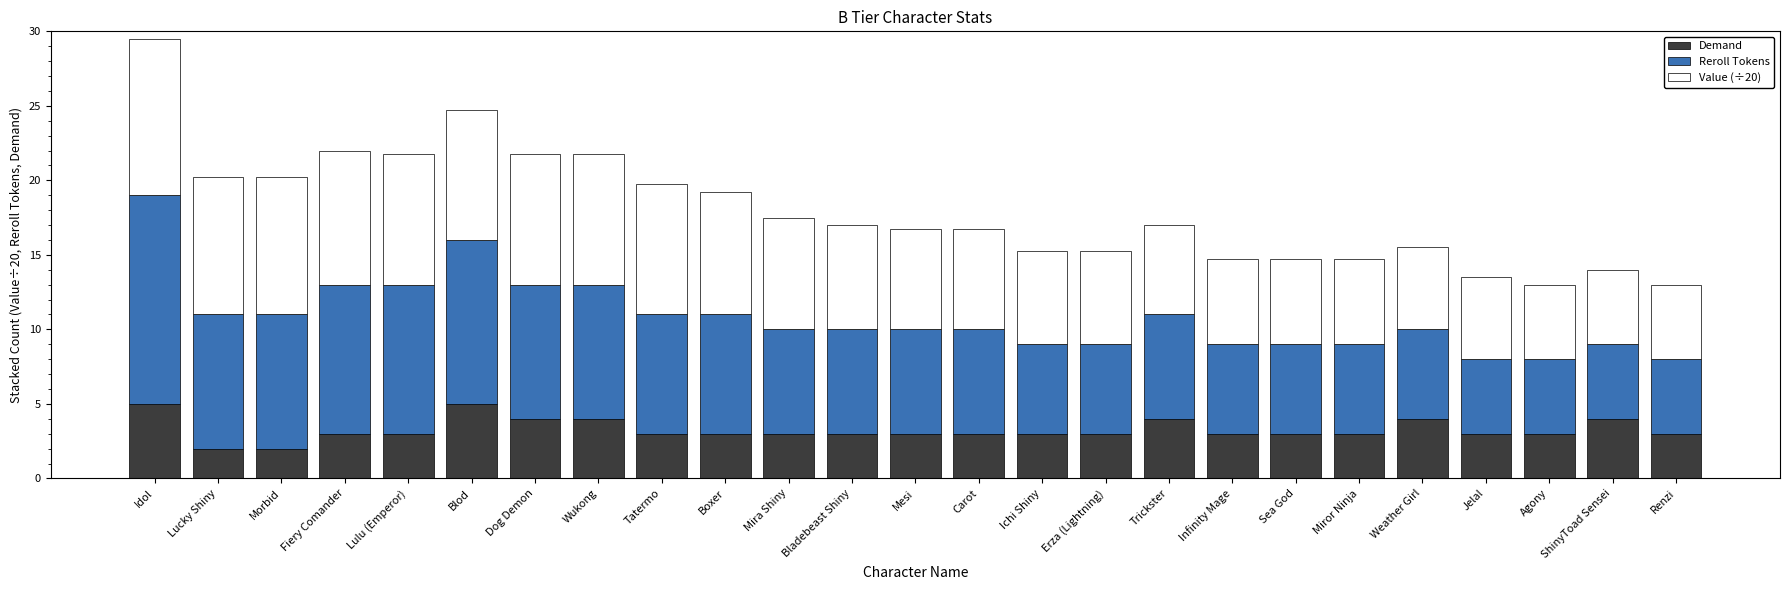

What is the maximum value for Demand?

5.0